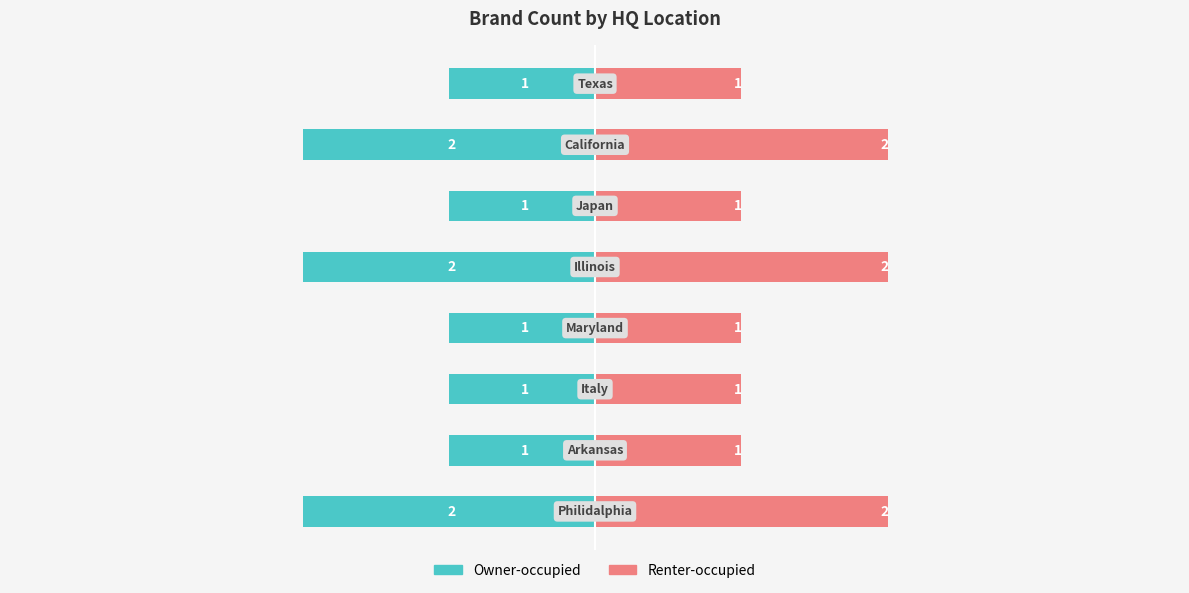

Is the value of Owner-occupied at −2 greater than the value of Renter-occupied at −1?

No